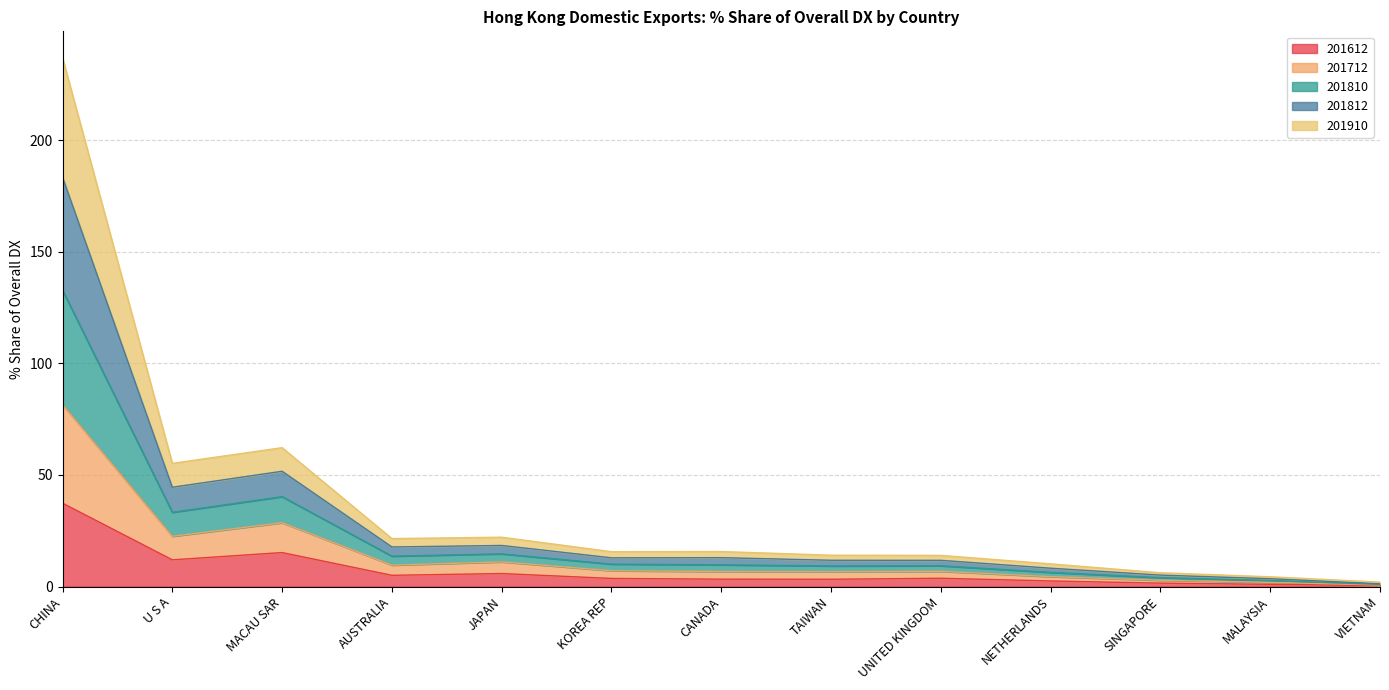

How many interior local peaks does the 201812 series have?

3